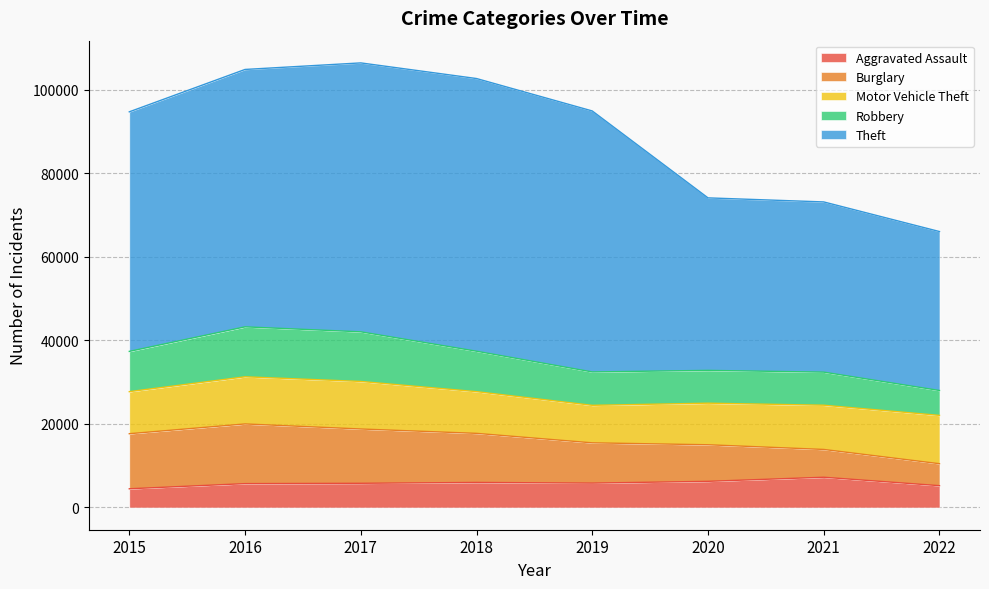

Reading left to right, list all the values displayed in this chart.

Aggravated Assault: 2015=4480	2016=5712	2017=5793	2018=6001	2019=5840	2020=6263	2021=7241	2022=5223
Burglary: 2015=13184	2016=14289	2017=13001	2018=11746	2019=9639	2020=8754	2021=6655	2022=5257
Motor Vehicle Theft: 2015=10068	2016=11286	2017=11380	2018=9983	2019=8978	2020=9953	2021=10590	2022=11568
Robbery: 2015=9638	2016=11960	2017=11880	2018=9679	2019=7994	2020=7855	2021=7920	2022=5959
Theft: 2015=57350	2016=61618	2017=64380	2018=65282	2019=62478	2020=41297	2021=40746	2022=38051